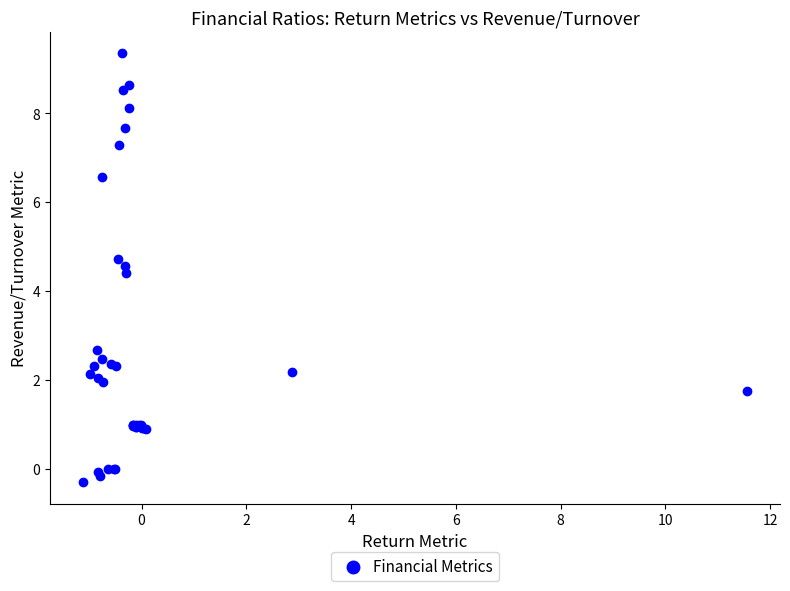

What Y value in the scatter plot is closest to 4?

4.4